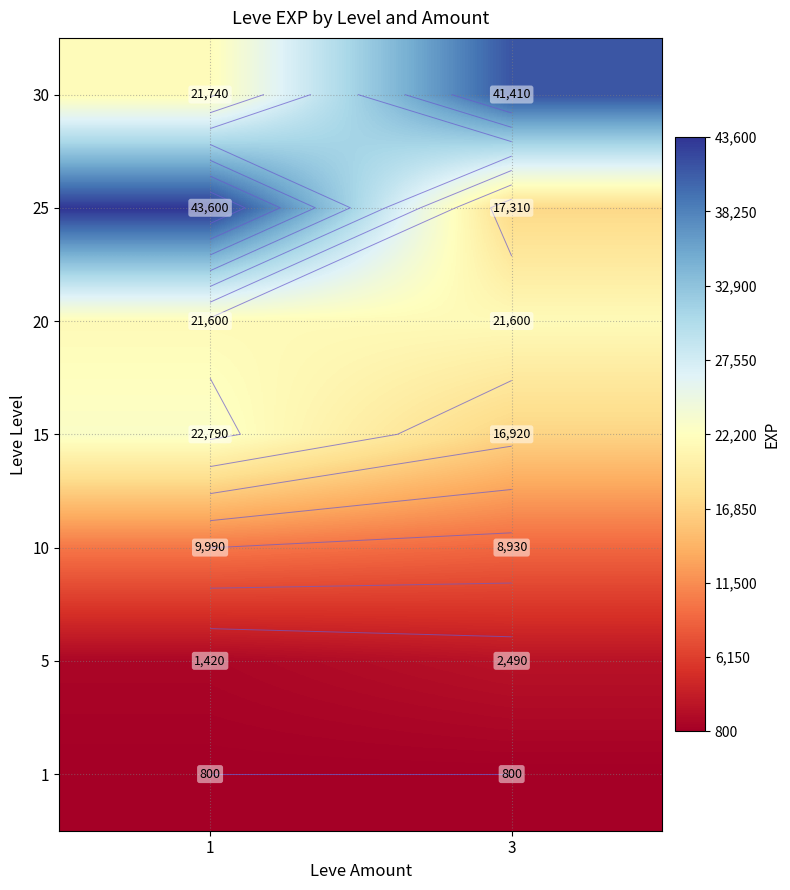

Rank the series by their maximum value, from highest to lowest.

25, 30, 15, 20, 10, 5, 1